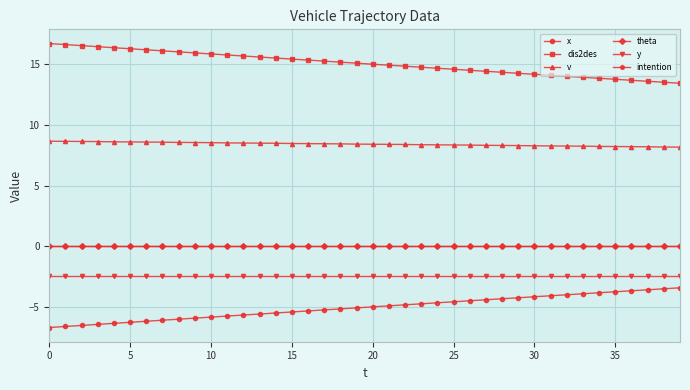

True or false: v and x cross at least once.

False